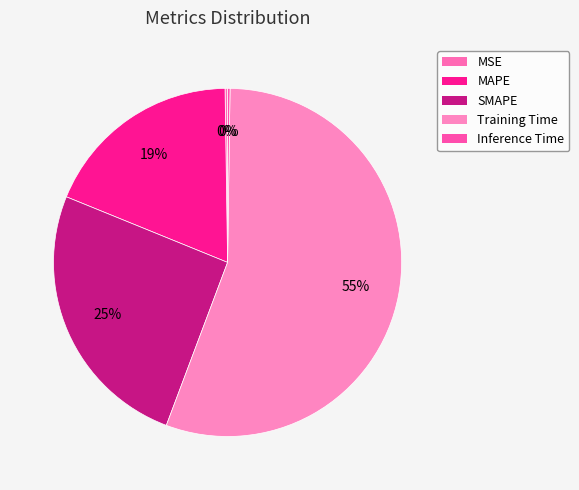

To the nearest percent, what is the combined percentage of SMAPE and MSE?

26%